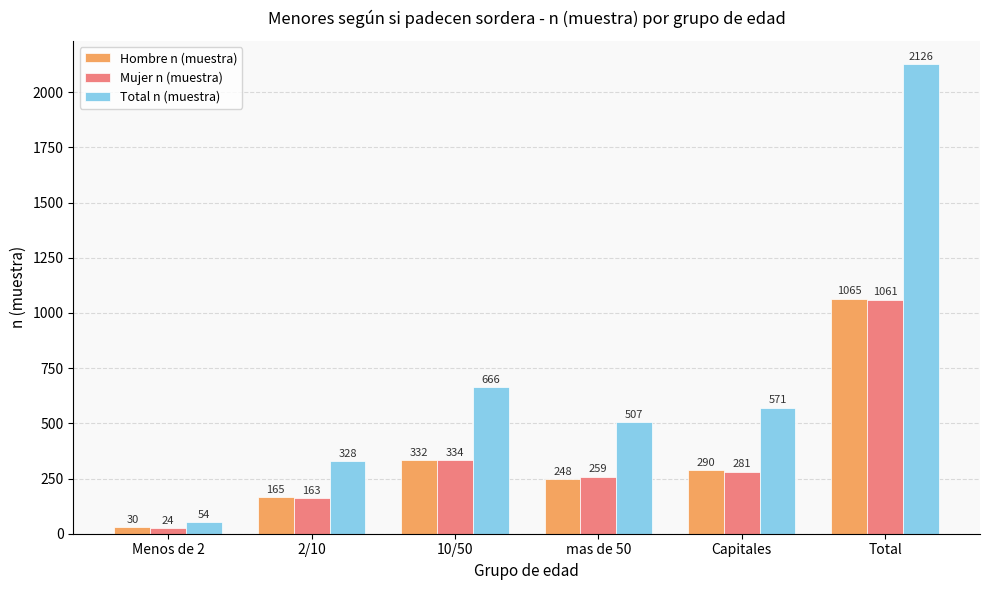

Where does the Hombre n (muestra) series first go above 290?

10/50